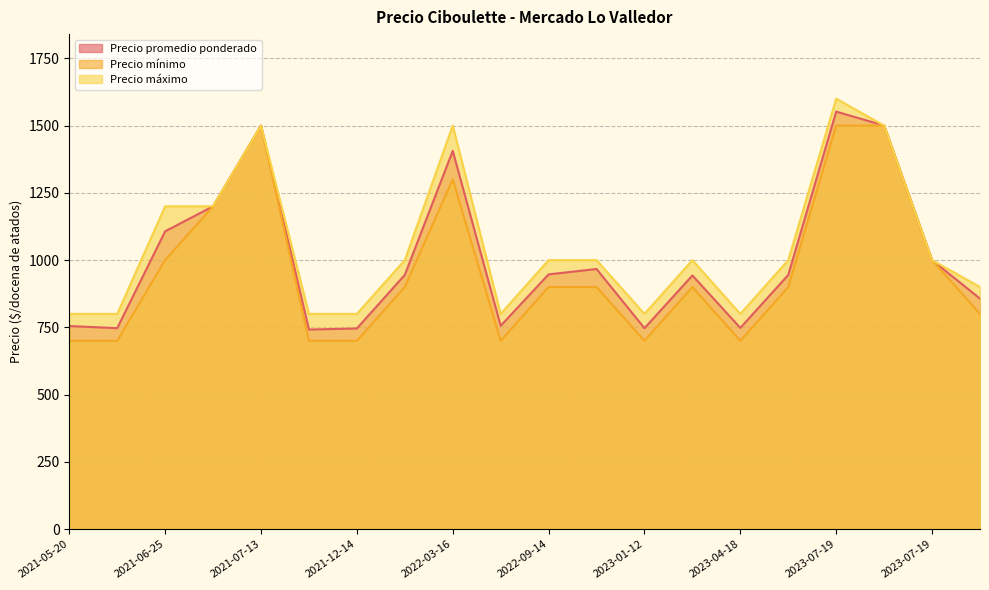

At which label does Precio promedio ponderado reach its peak?

2023-07-19